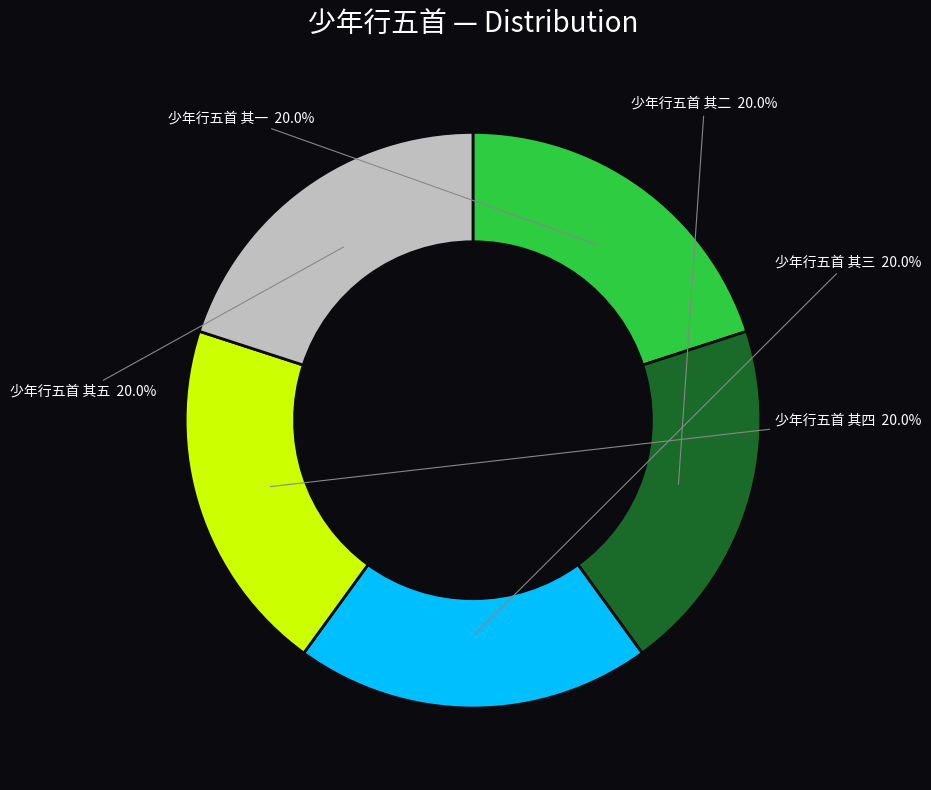

Count the number of slices in the pie.

5